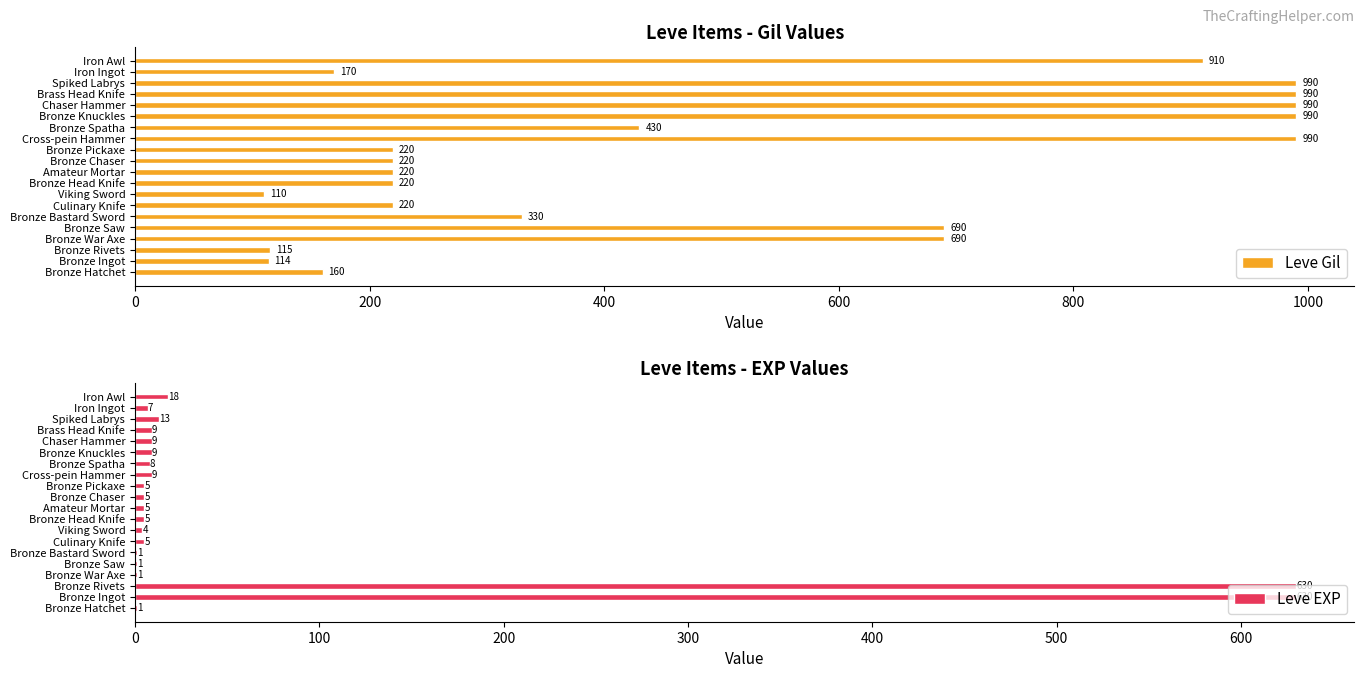

What is the sum of the Leve Gil values at Bronze Ingot and Chaser Hammer?

1104